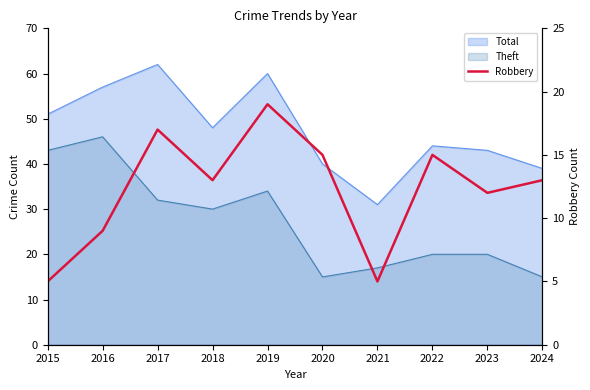

List the labels in order of value, largest first.

2019, 2017, 2020, 2022, 2018, 2024, 2023, 2016, 2015, 2021